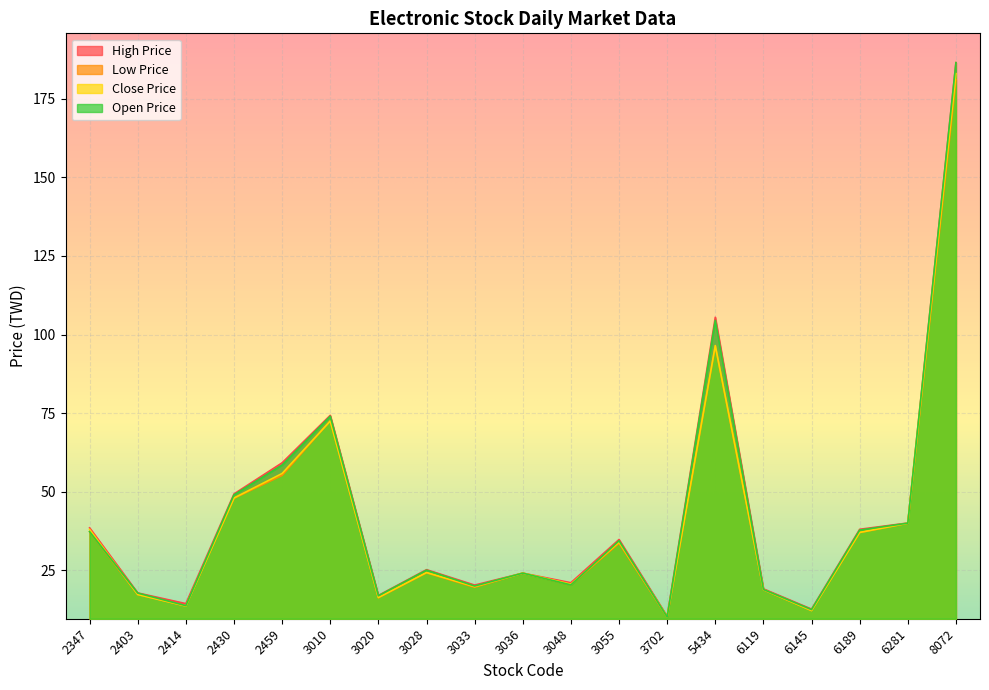

What is the difference between the highest and lowest values at 8072?

5.5